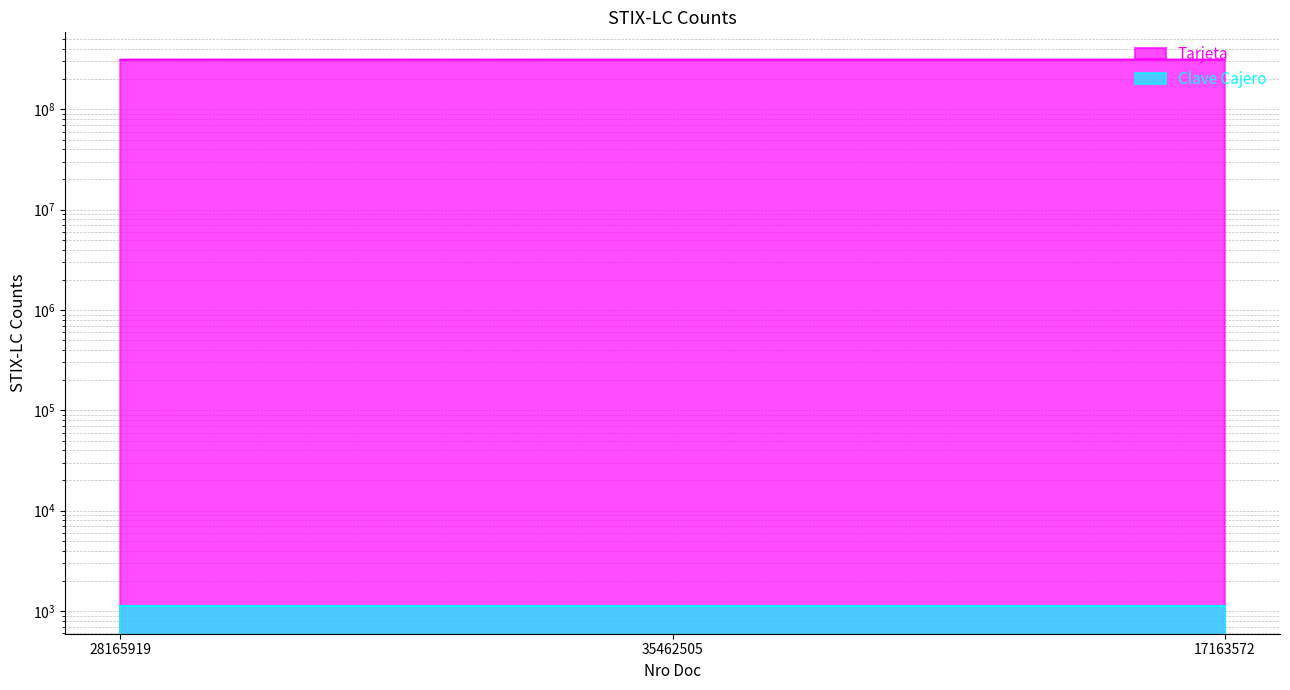

List the labels in order of value, smallest first.

35462505, 17163572, 28165919